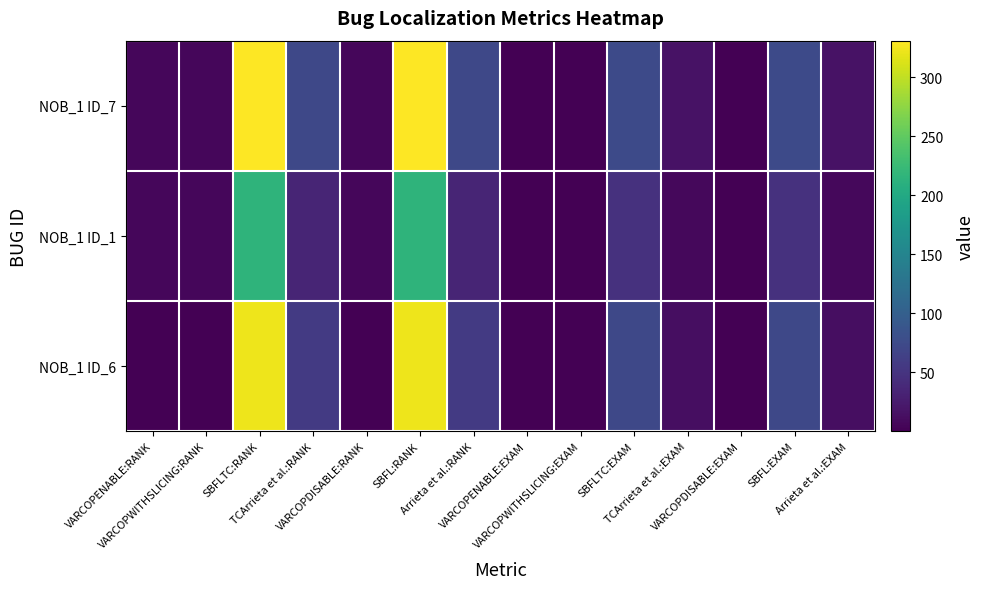

Which has a higher value, TCArrieta et al.:EXAM or Arrieta et al.:EXAM?

TCArrieta et al.:EXAM